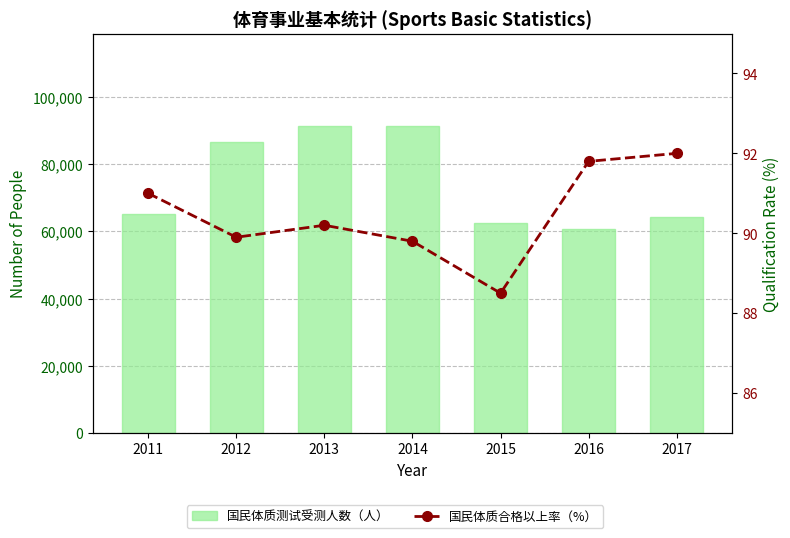

The 国民体质测试受测人数（人） series shows 80058.6 at 2016. True or false?

False